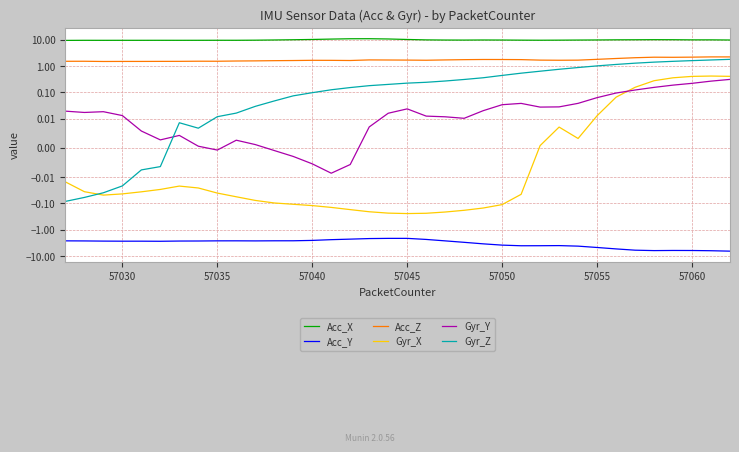

The Gyr_Z series shows 0.1 at 12. True or false?

False